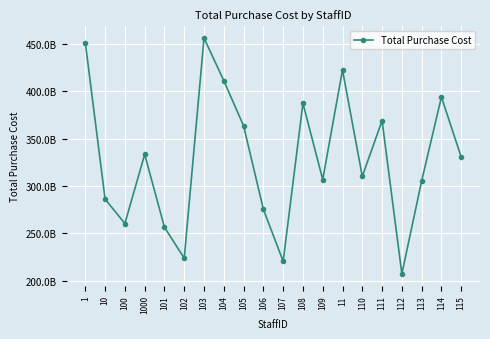

The chart shows a value of 85515036879 at 102. True or false?

False